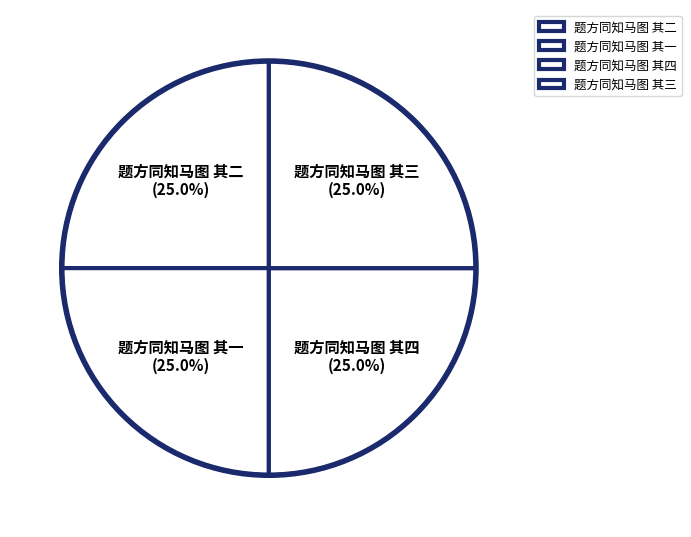

Does any single category account for the majority?

No